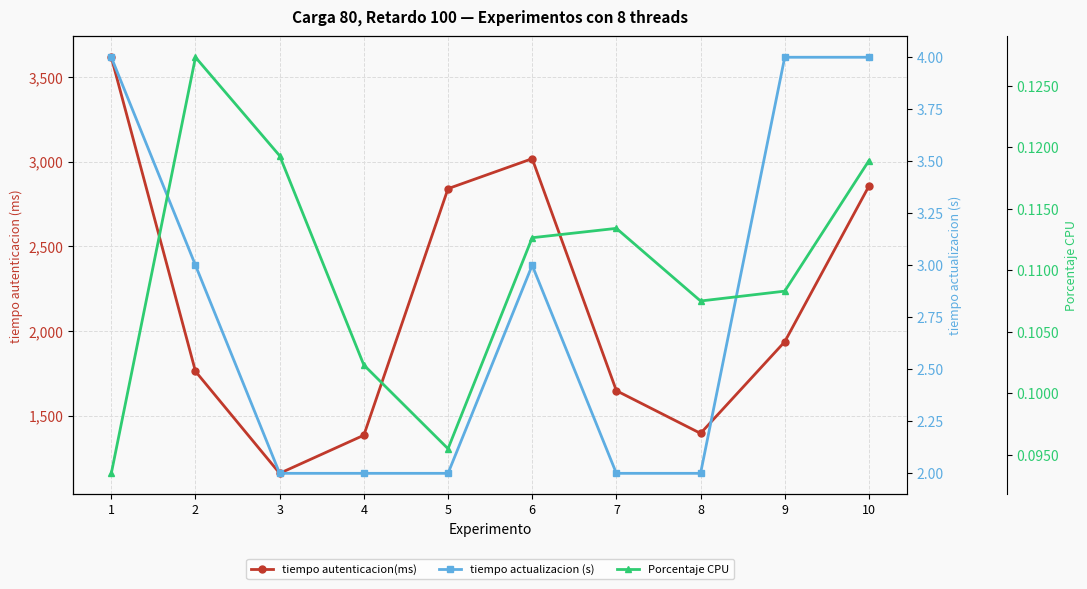

Rank the categories by tiempo actualizacion (s) value from lowest to highest.

3, 4, 5, 7, 8, 2, 6, 1, 9, 10